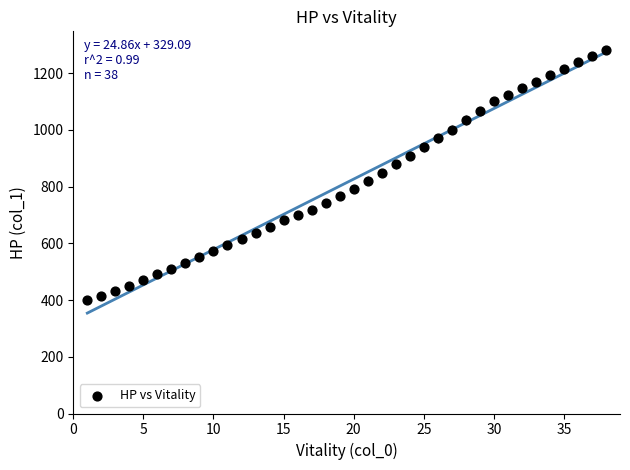

What is the range of X values (max minus min)?

37